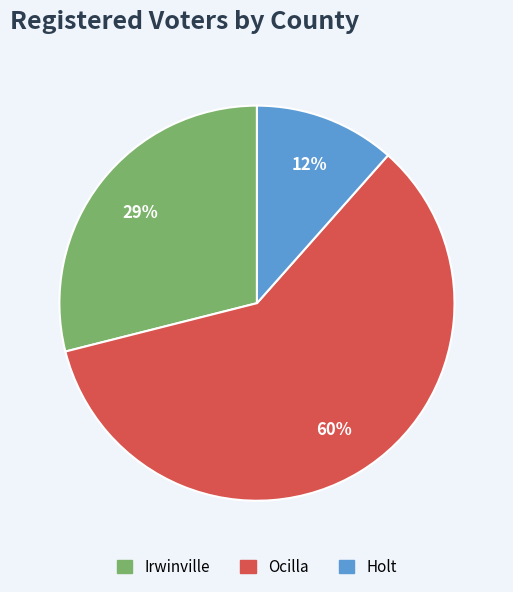

To the nearest percent, what is the difference between the Holt and Ocilla slice percentages?

48%